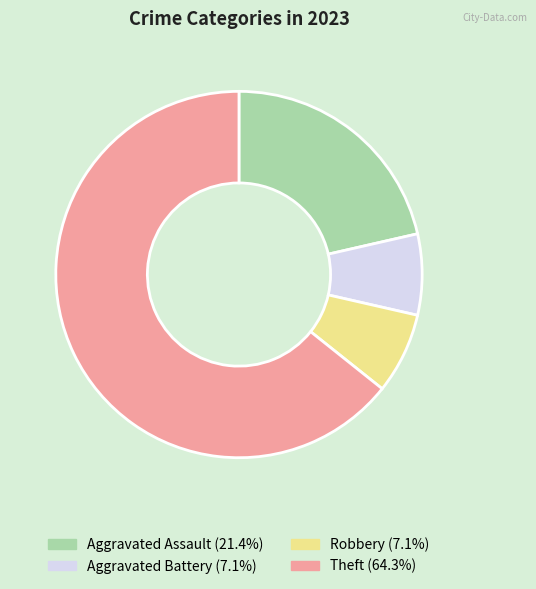

Is there a majority slice in this chart?

Yes